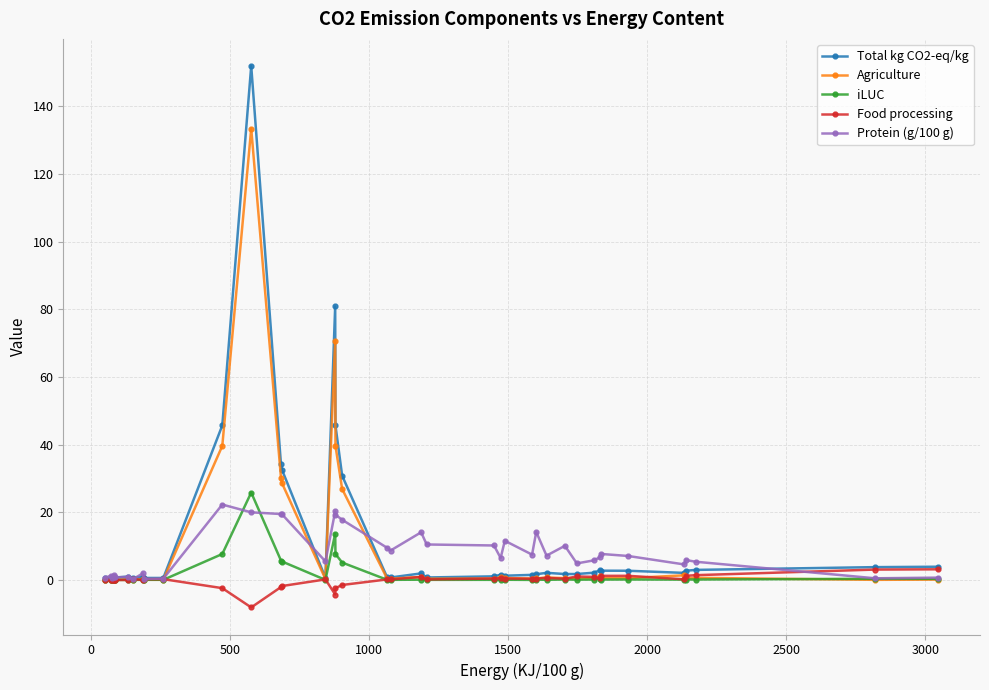

Which series has the largest total across all categories?

Total kg CO2-eq/kg